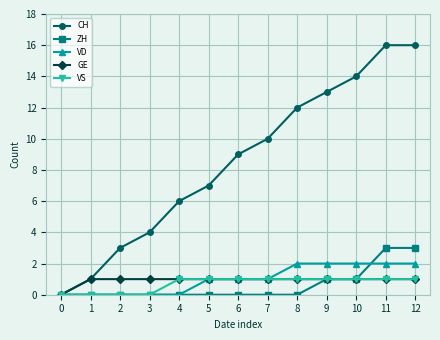

Which series has the largest total across all categories?

CH